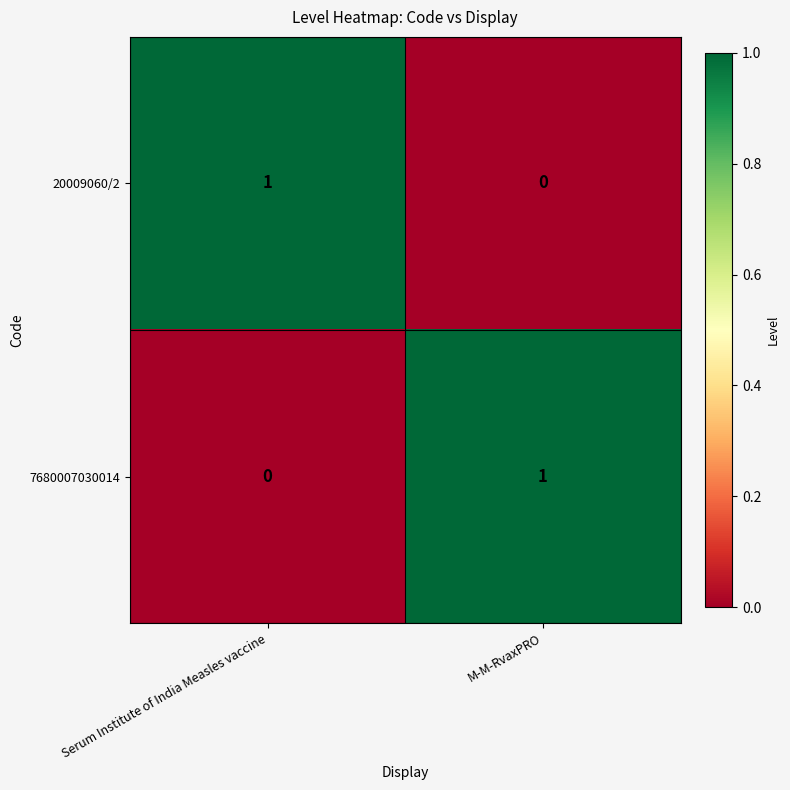

Rank the categories by 7680007030014 value from lowest to highest.

Serum Institute of India Measles vaccine, M-M-RvaxPRO